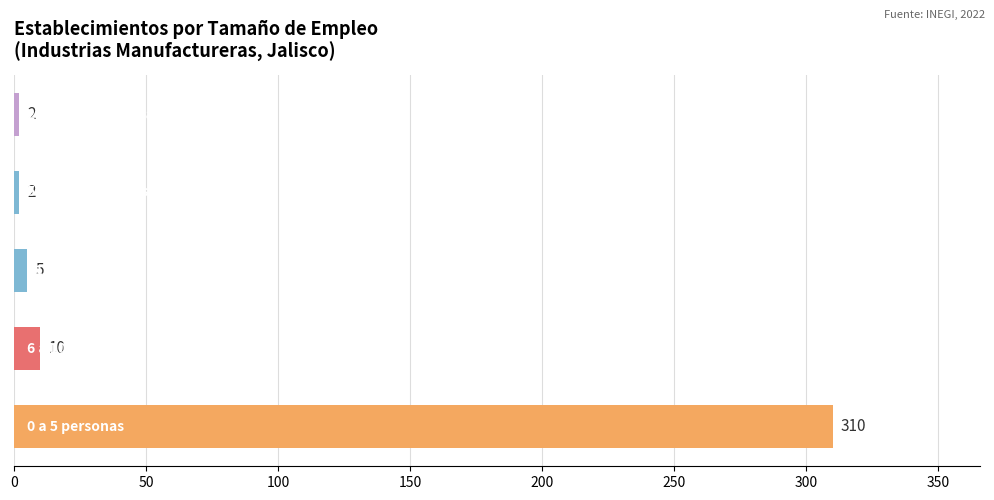

Reading top to bottom, transcribe all the data shown in this chart.

2	2	5	10	310